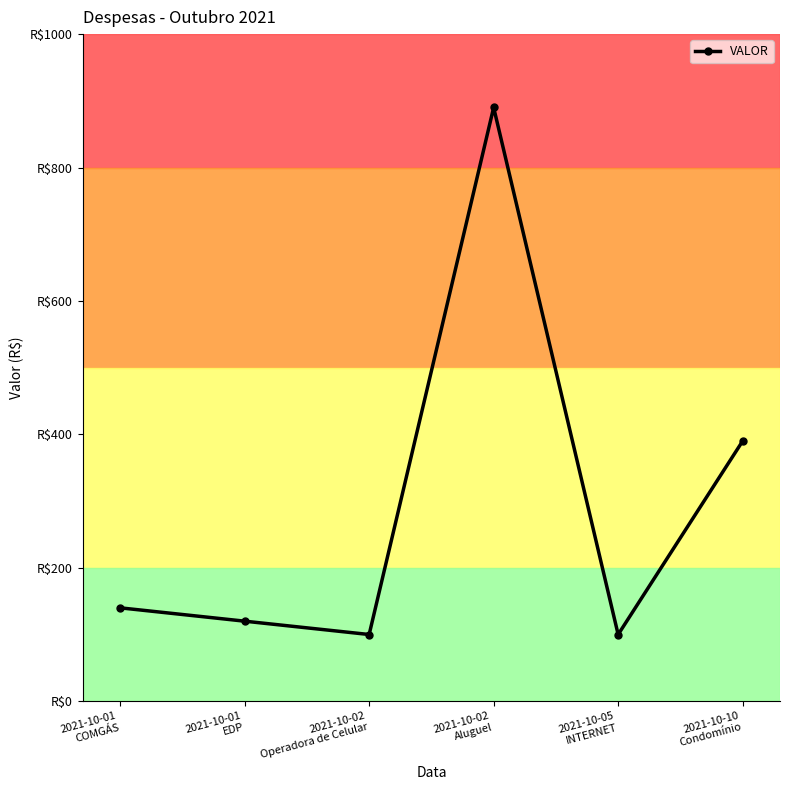

Is this an area chart (filled region under the line)?

No